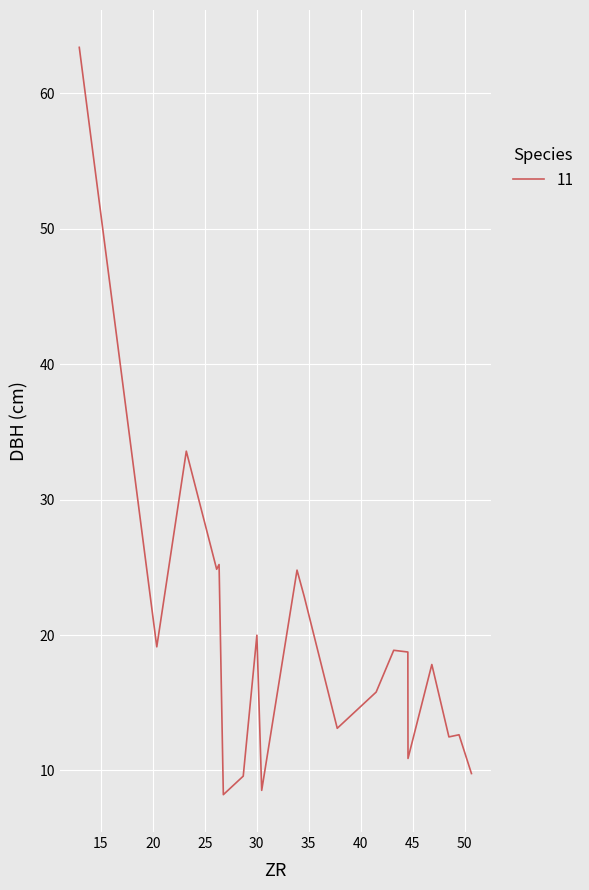

What is the difference between the maximum and minimum values?

55.2